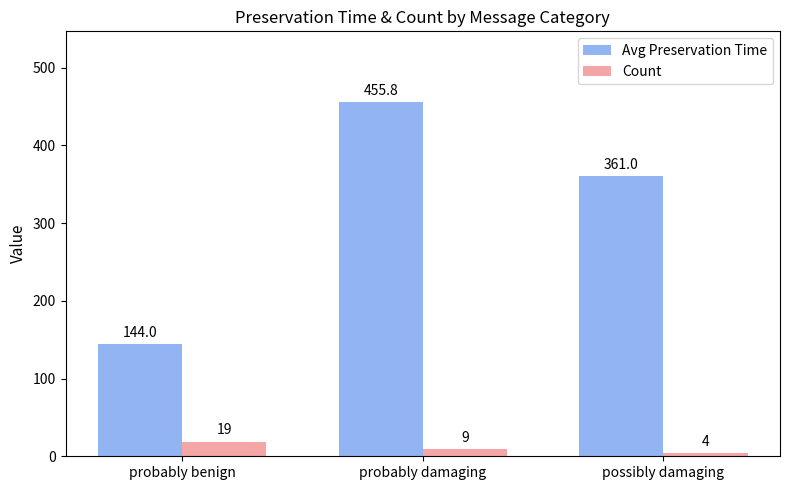

Reading right to left, transcribe all the data shown in this chart.

Avg Preservation Time: 361.0	455.8	144.0
Count: 4.0	9.0	19.0